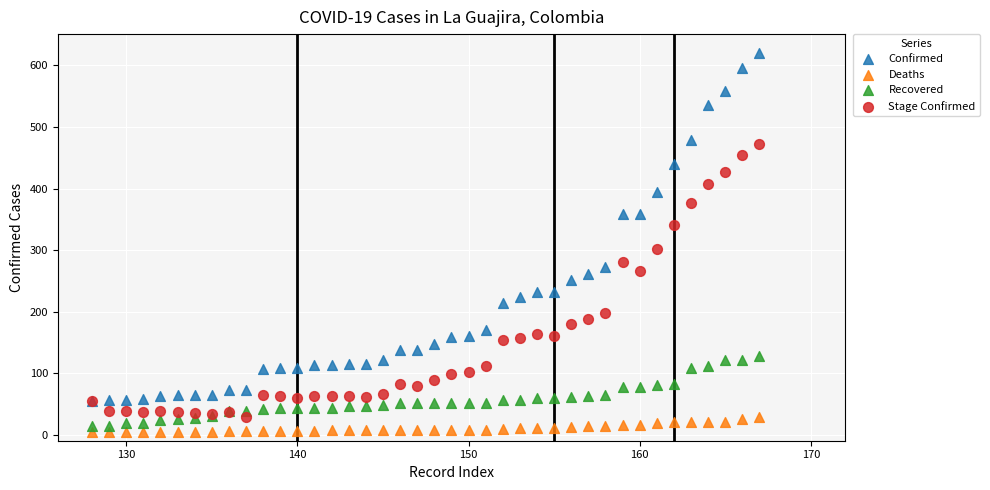

Across all series, what Y value is closest to 312?

302